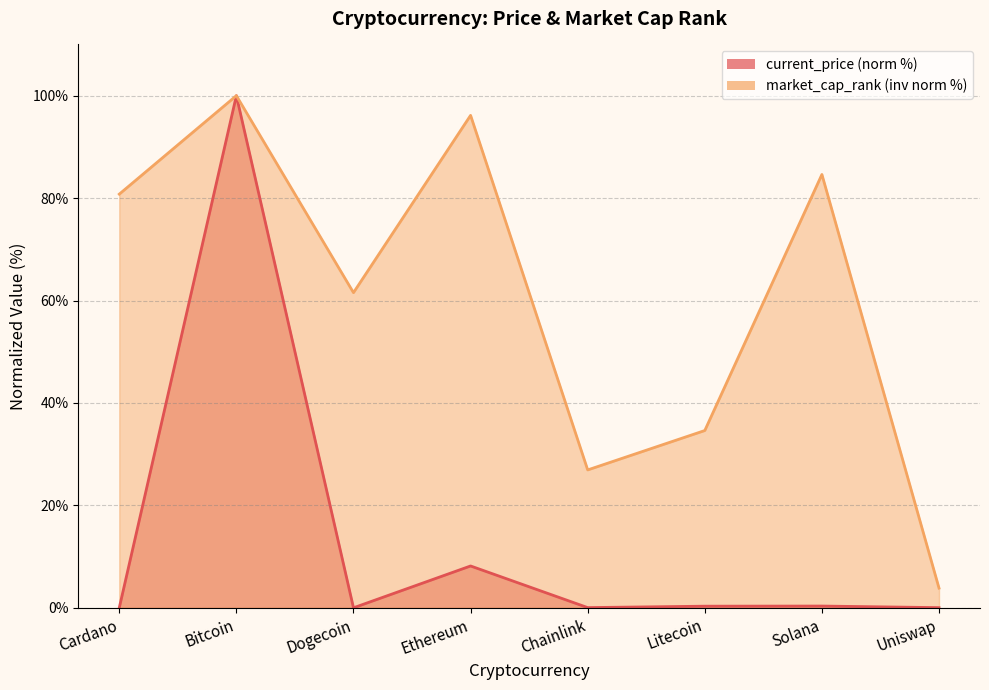

Does the chart have visible grid lines?

Yes